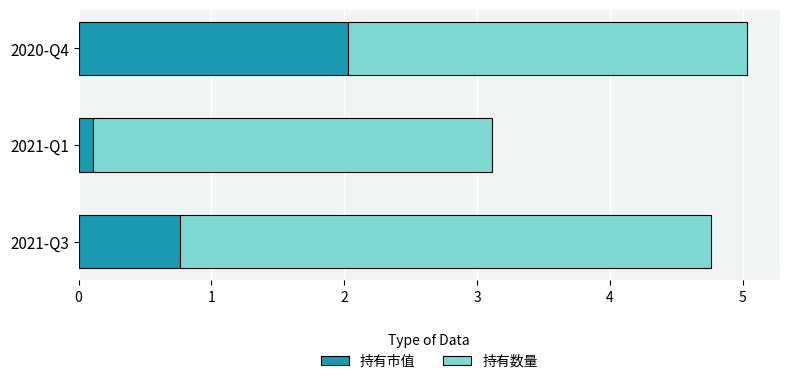

The value of 持有市值 at 2021-Q3 is 0.8. True or false?

True